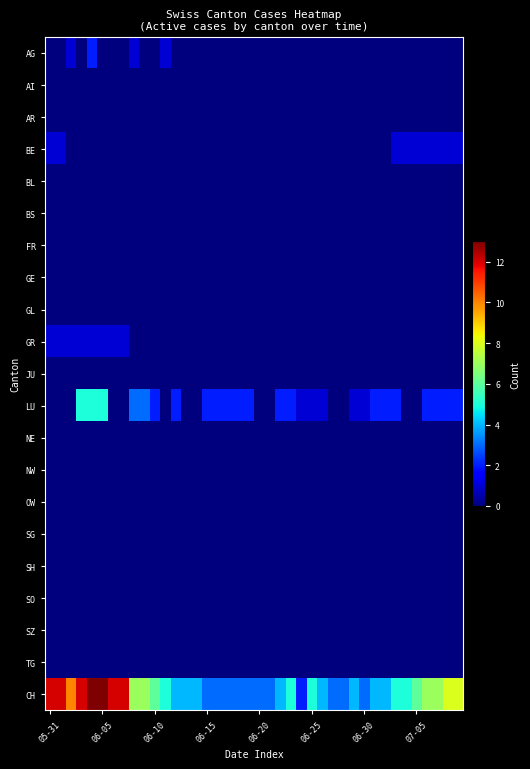

Count the number of categories in the chart.

40